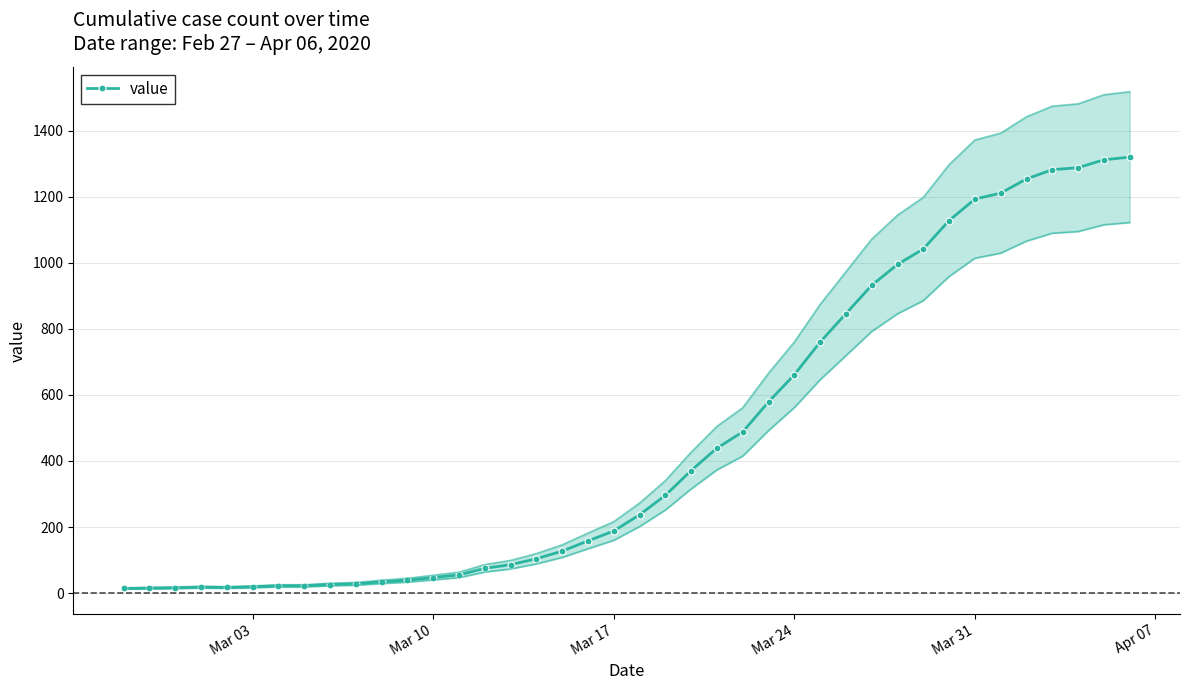

How many values are below 237?

20